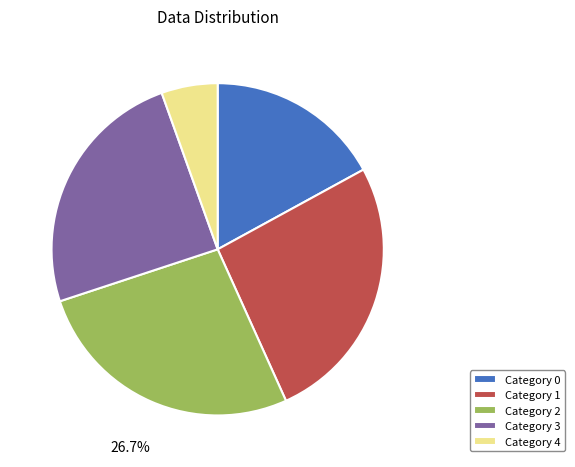

Between Category 2 and Category 3, which is larger?

Category 2